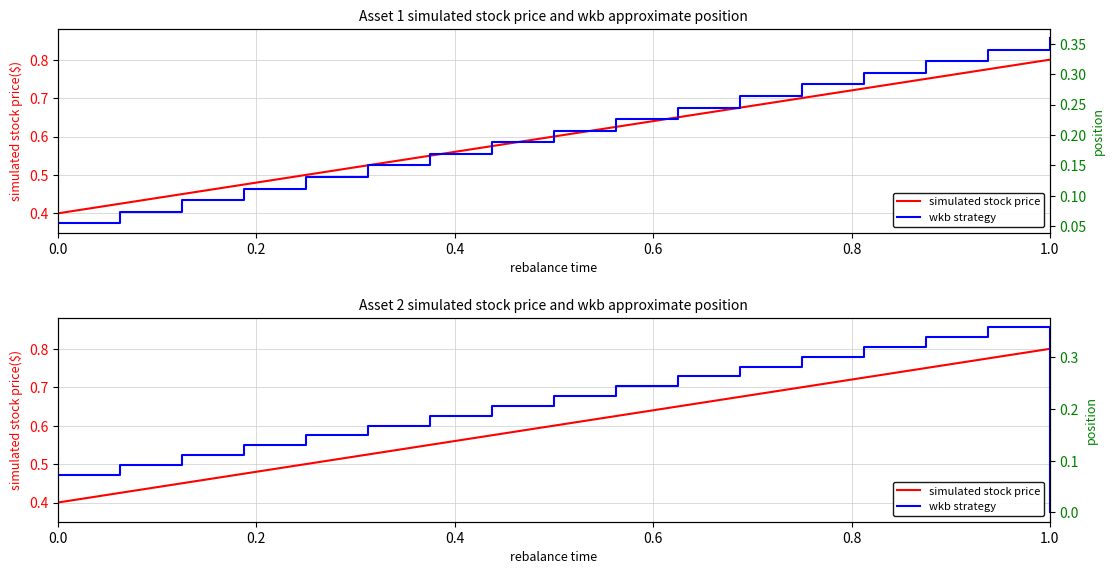

How many data points does each series have?

17